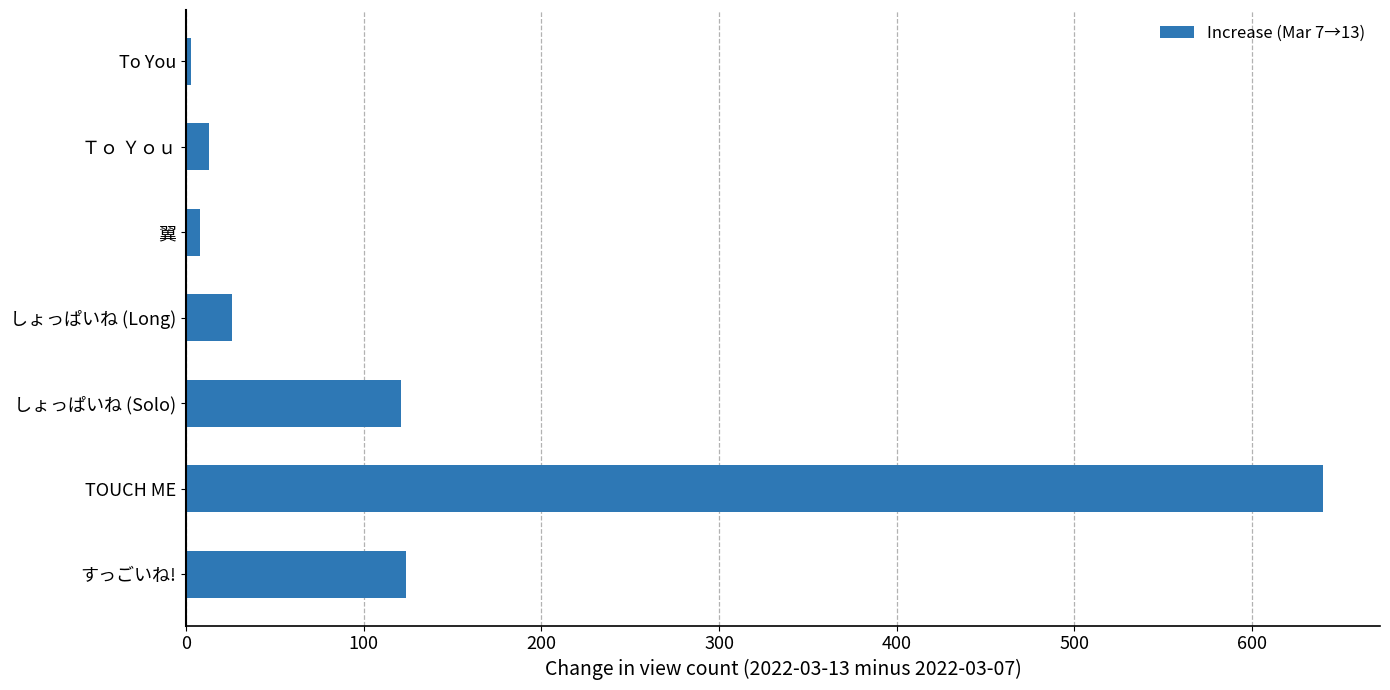

What is the average value?

134